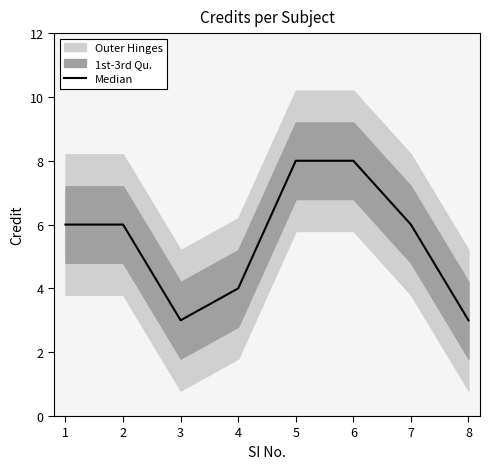

True or false: Median has a value of 3 at 8.

True